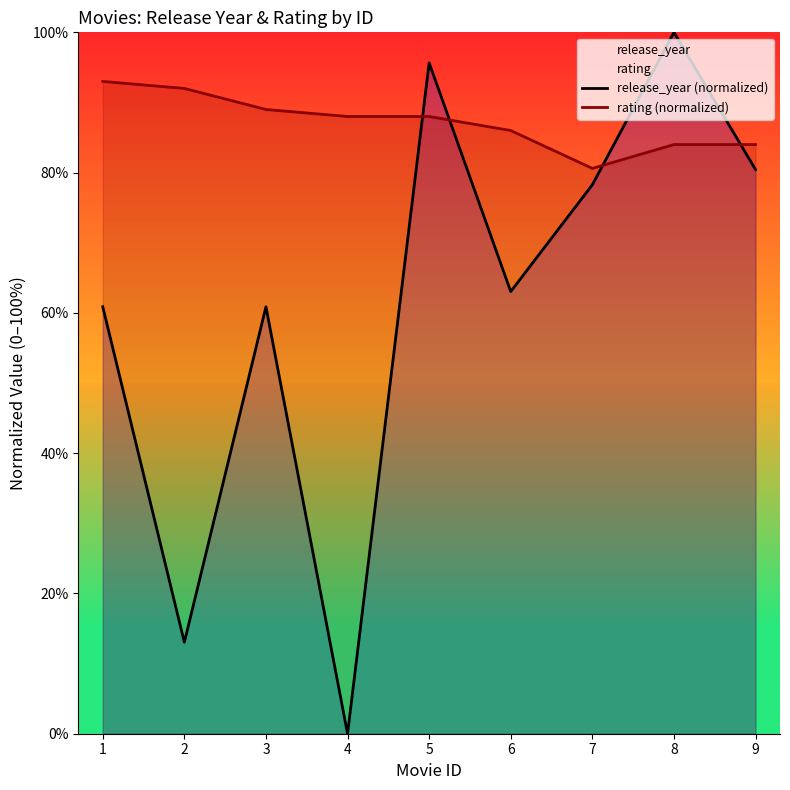

Which series ends up on top after the final intersection of rating (normalized) and release_year (normalized)?

rating (normalized)